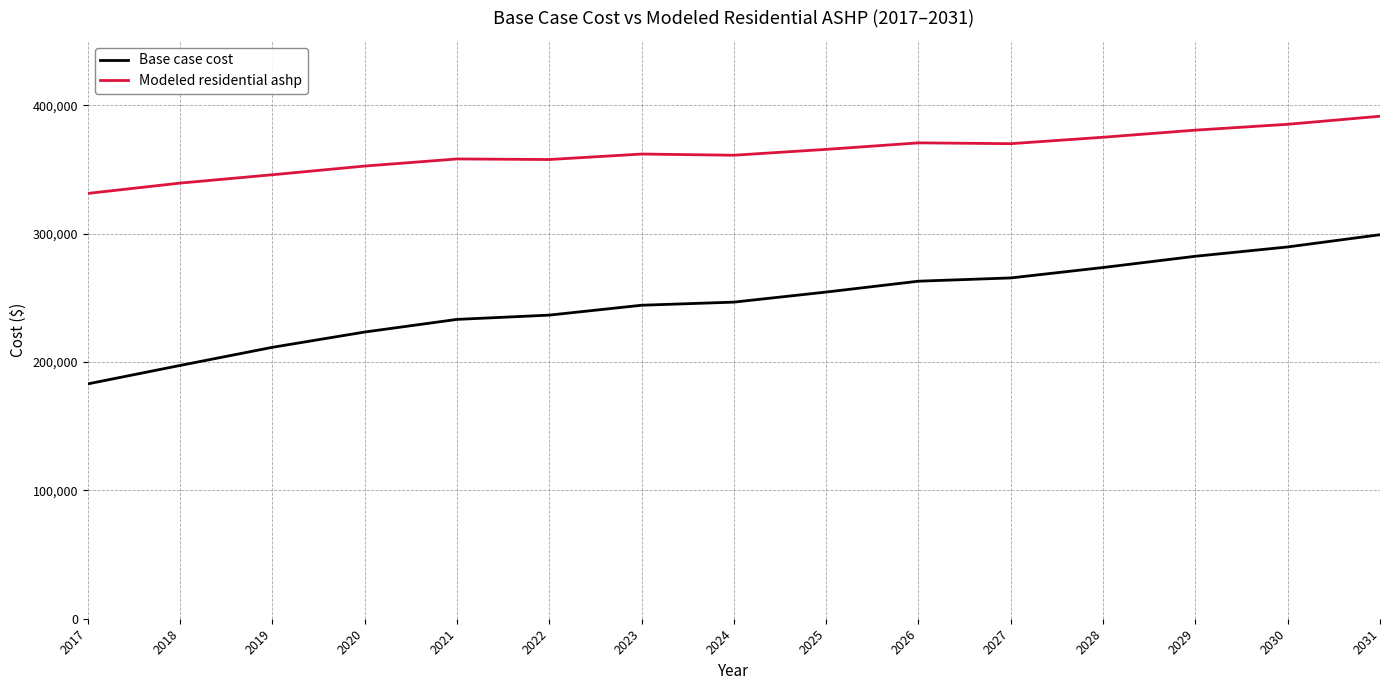

The value of Base case cost at 2026 is 262942.2. True or false?

True